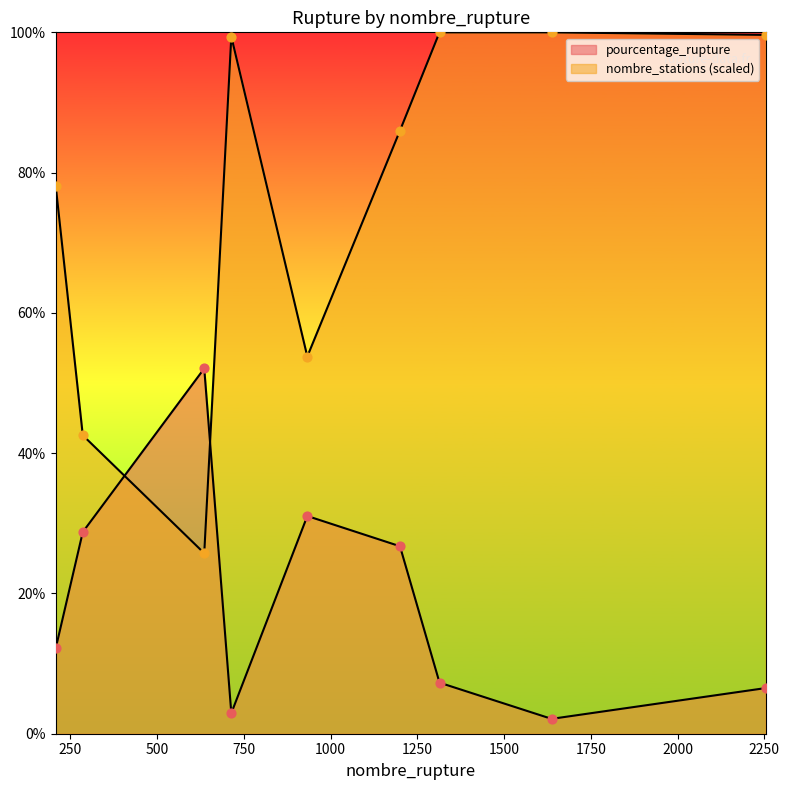

Which series reaches the minimum Y coordinate?

pourcentage_rupture